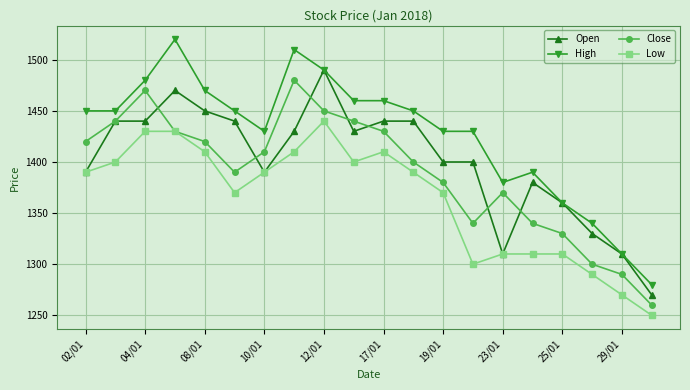

True or false: High has more than 0 interior local peaks.

True